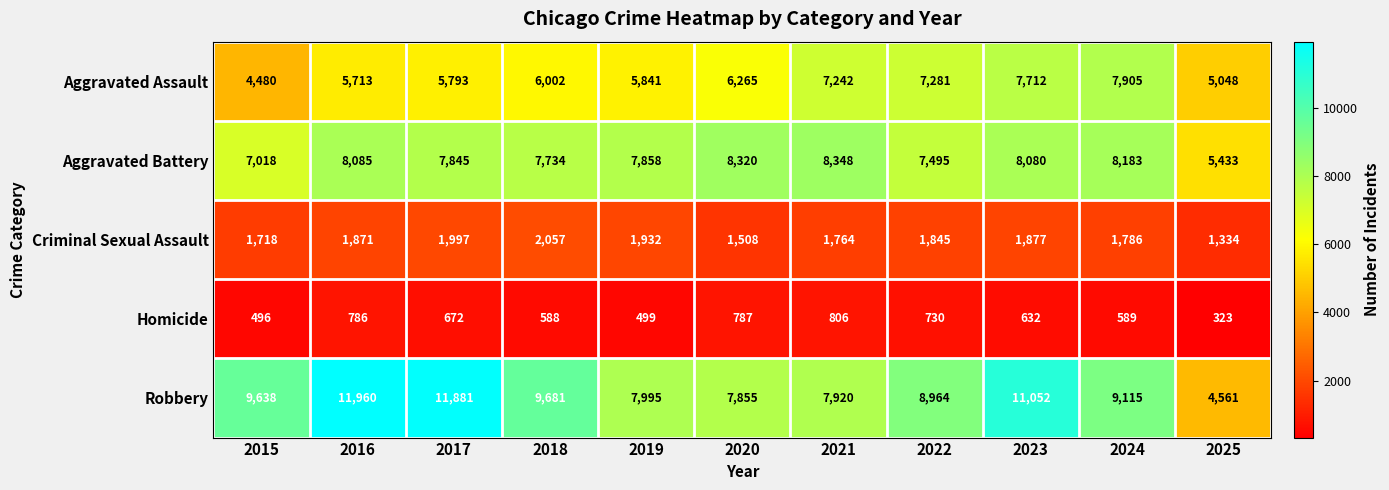

Which series has the largest total across all categories?

Robbery